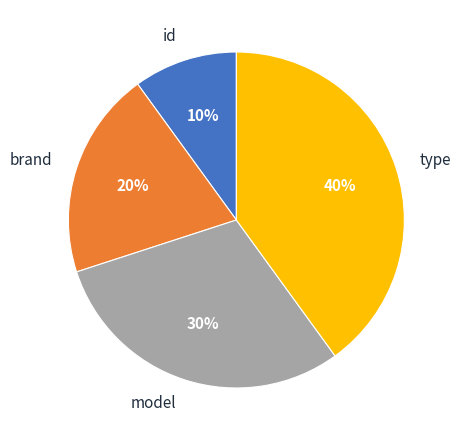

The id slice represents 10% of the pie. True or false?

True